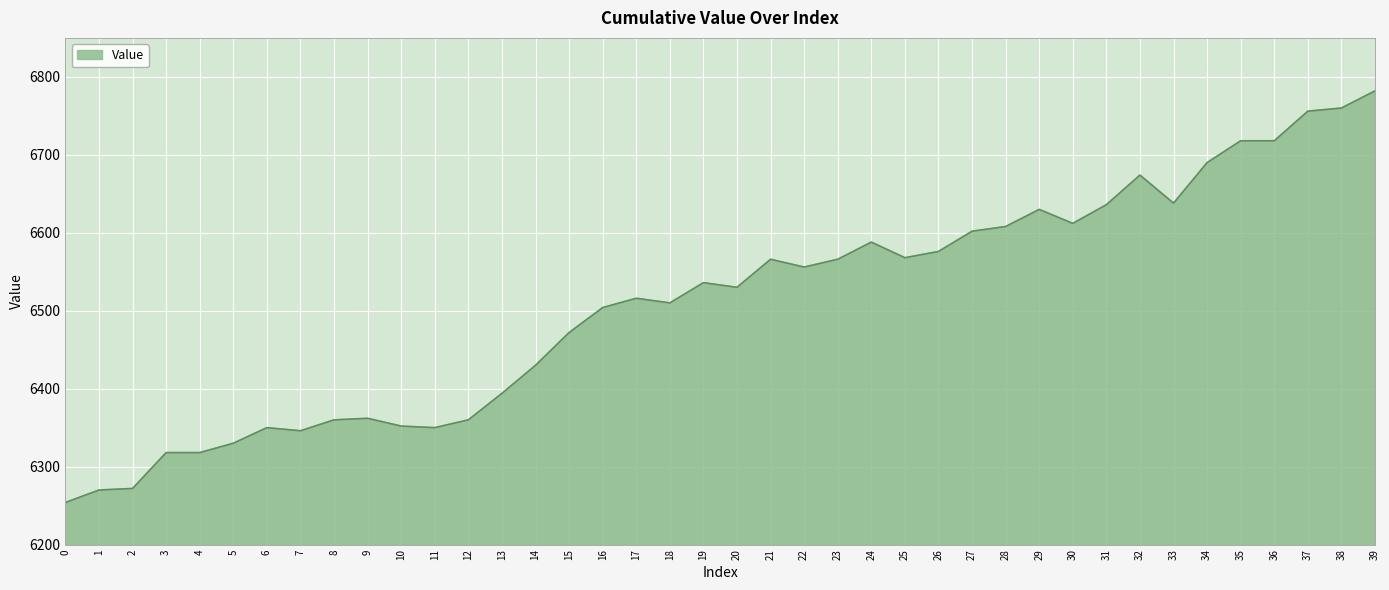

How many lines are shown in the chart?

1